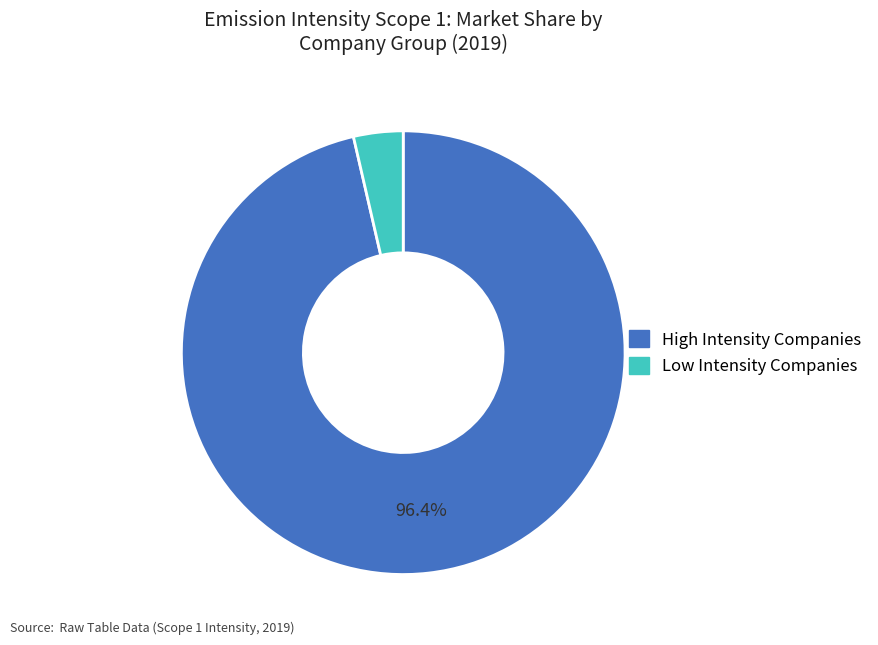

Does any single category account for the majority?

Yes